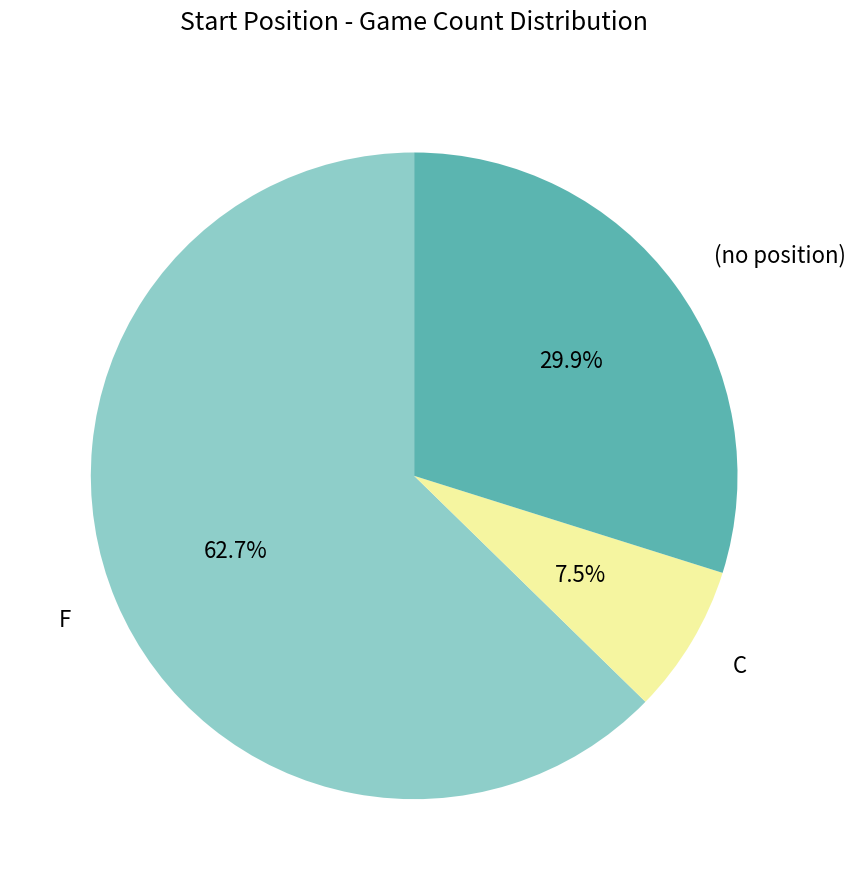

Is there a majority slice in this chart?

Yes